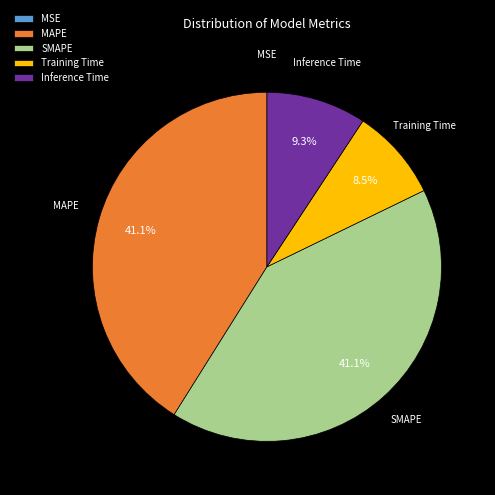

How much of the chart is everything except SMAPE?

58.9%